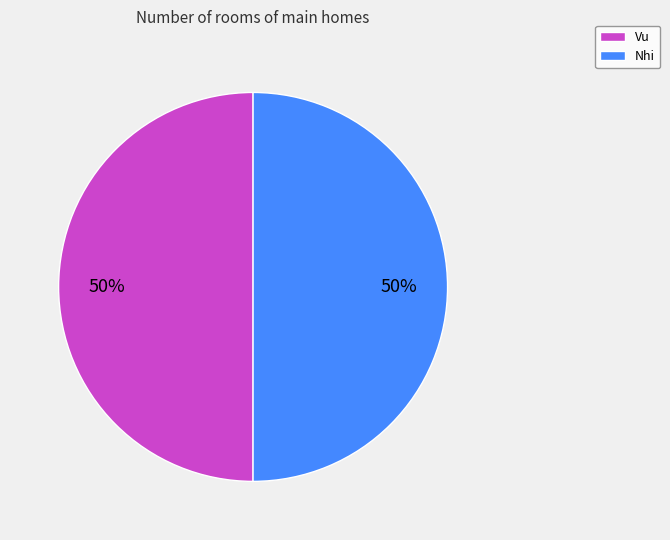

Approximately how many times larger is the value at Nhi compared to Vu?

1.0